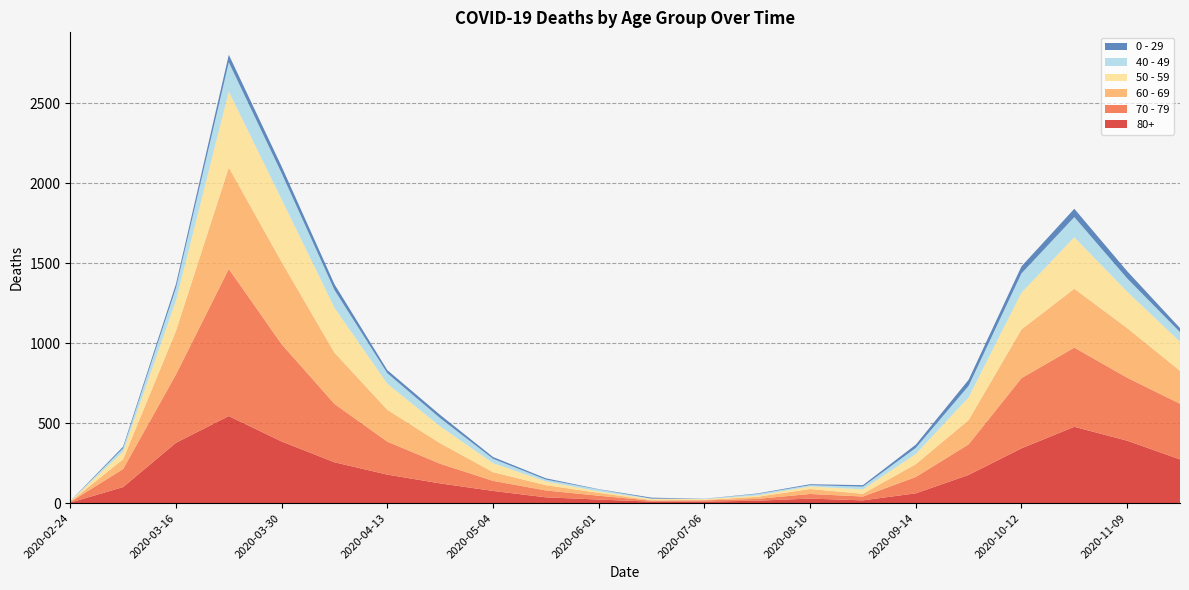

Reading left to right, list all the values displayed in this chart.

80+: 3	100	377	544	385	255	178	123	76	36	22	9	9	15	28	17	61	176	342	477	390	273
70 - 79: 4	113	427	920	608	365	206	123	63	43	24	6	8	11	29	24	102	191	439	495	394	348
60 - 69: 2	61	272	634	514	320	199	128	54	33	18	3	3	13	31	17	80	152	305	368	310	206
50 - 59: 3	48	190	475	392	281	163	106	57	23	9	8	5	8	16	28	64	142	230	322	228	182
40 - 49: 0	21	79	183	163	111	66	51	27	12	12	2	1	10	8	17	38	72	120	126	83	60
0 - 29: 1	10	25	47	42	36	19	20	11	8	2	6	1	3	6	9	20	38	44	52	45	25